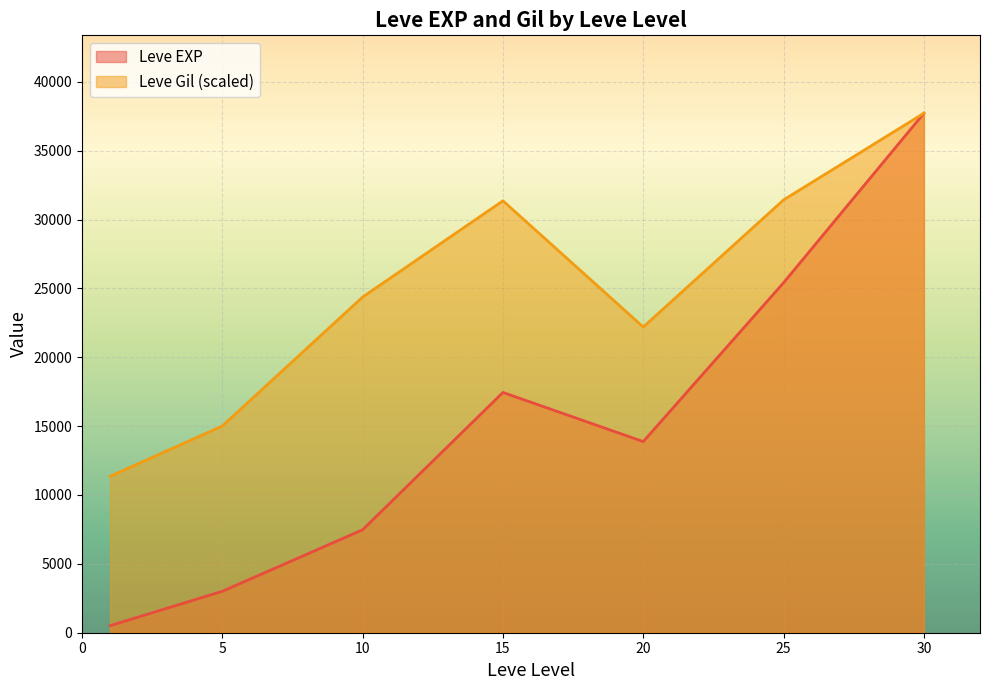

List the series in order of their overall mean, highest first.

Leve Gil (scaled), Leve EXP